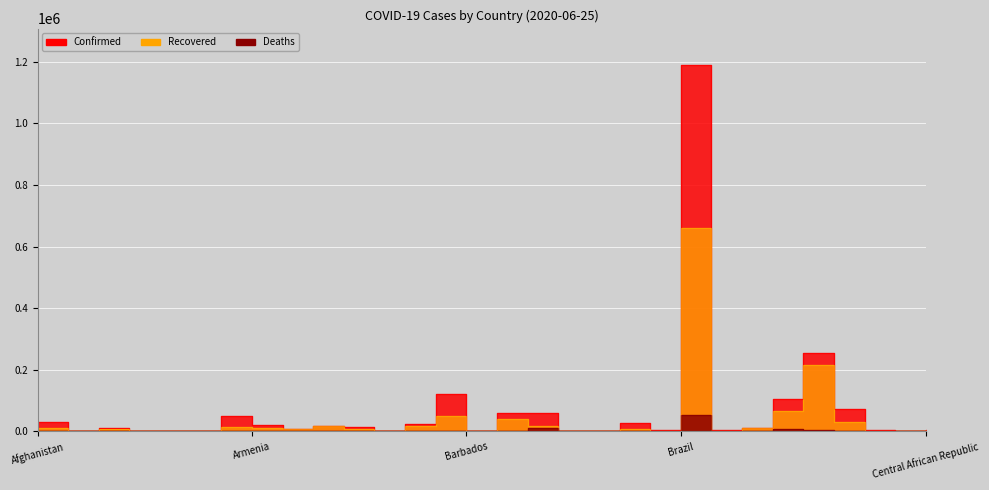

Which series has the widest spread of values?

Confirmed